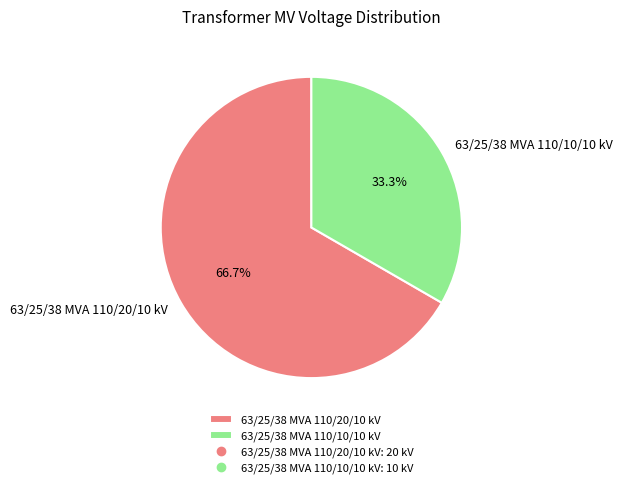

Which category accounts for the majority?

63/25/38 MVA 110/20/10 kV